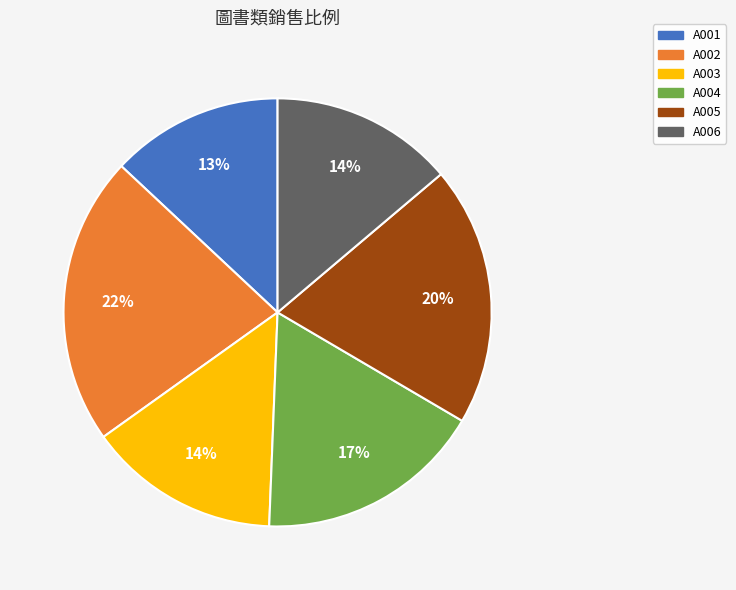

To the nearest percent, what is the difference between the largest and smallest slice percentages?

9%